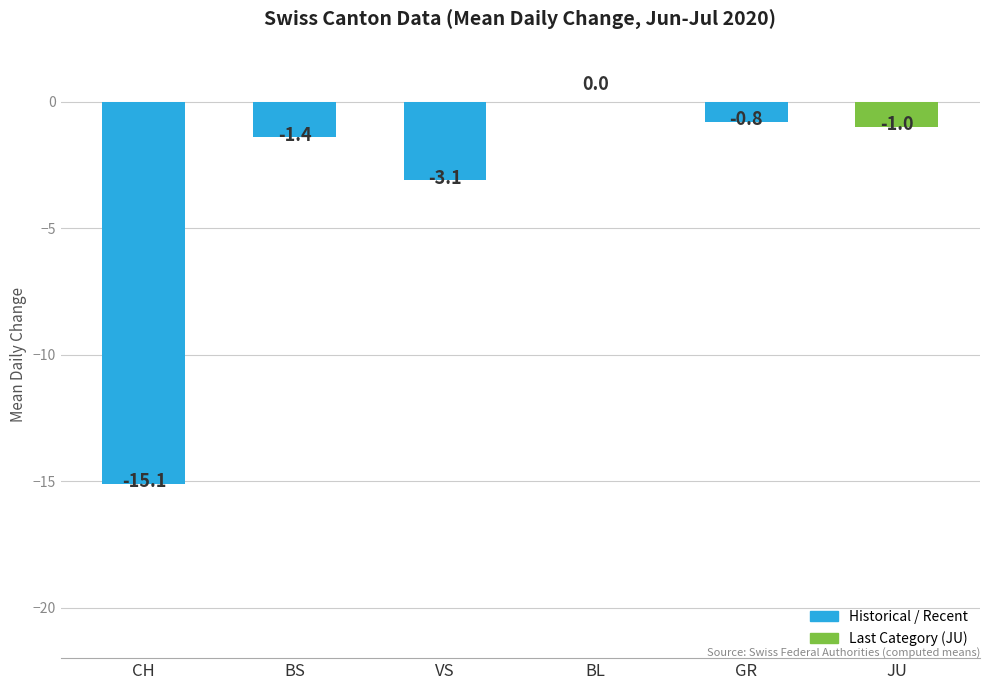

Where is the data nearest to the value -7?

VS